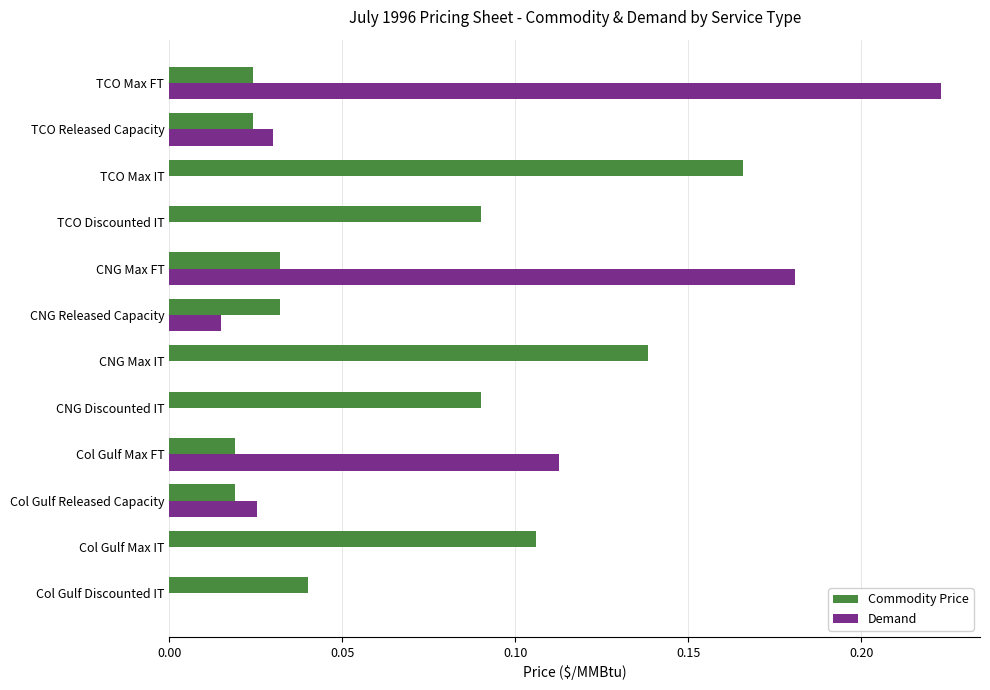

What is the sum of all Demand values?

0.6